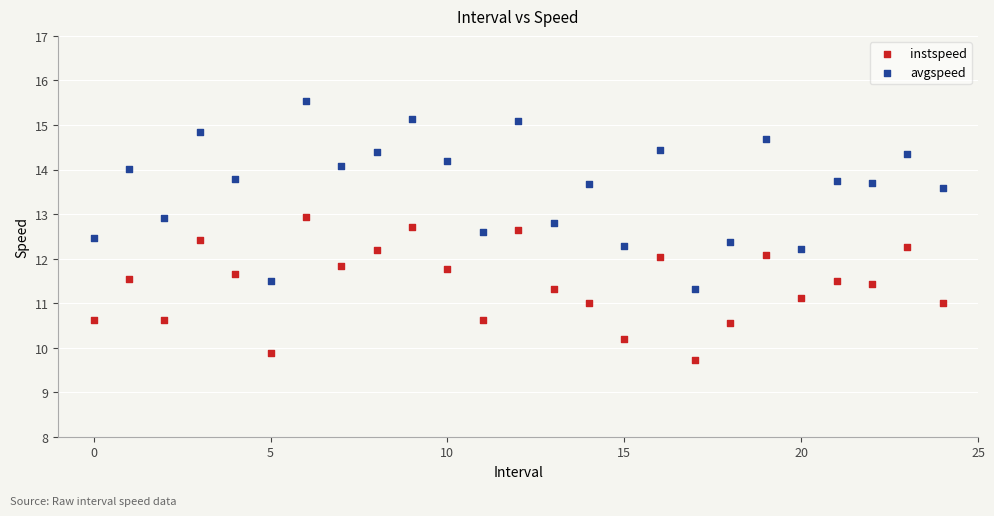

Across all data points, what is the range of Y values (max minus min)?

5.8